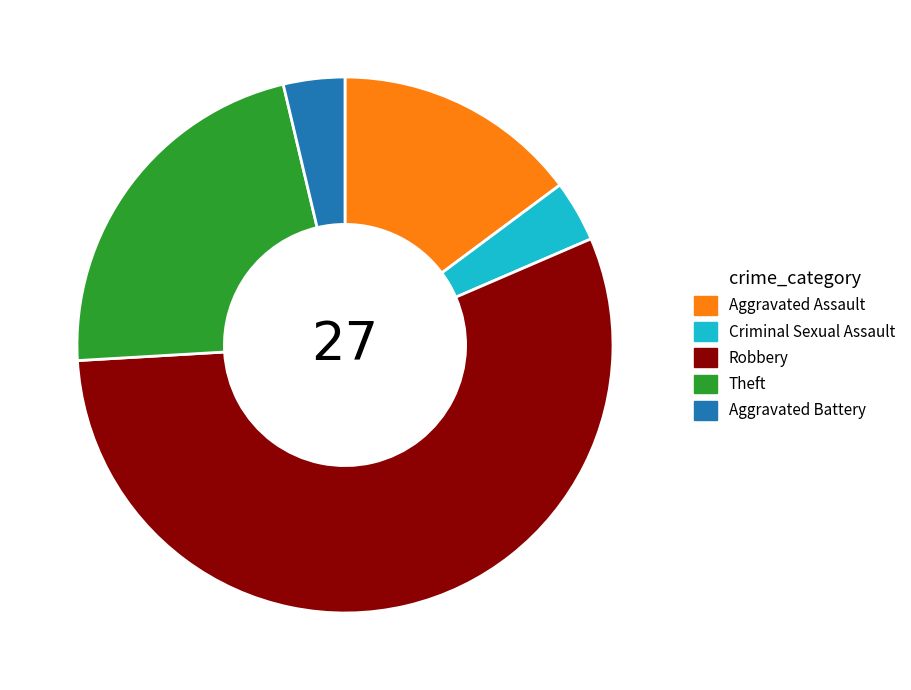

Approximately how many times larger is the value at Aggravated Battery compared to Criminal Sexual Assault?

1.0